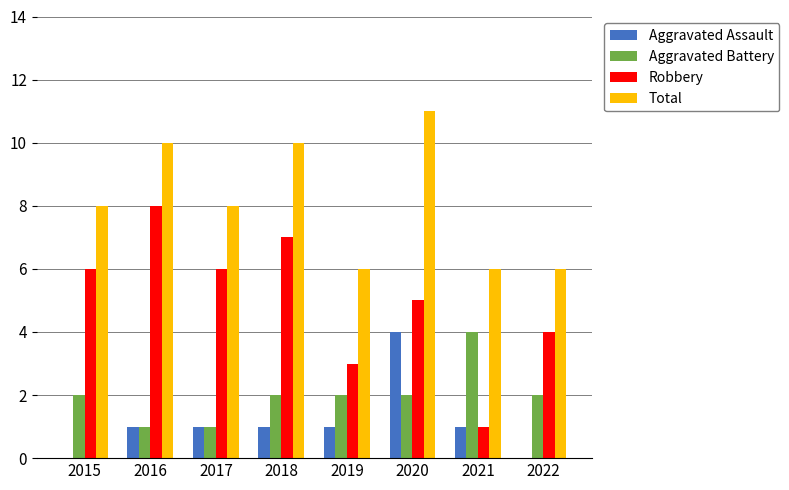

What is the sum of all Aggravated Battery values?

16